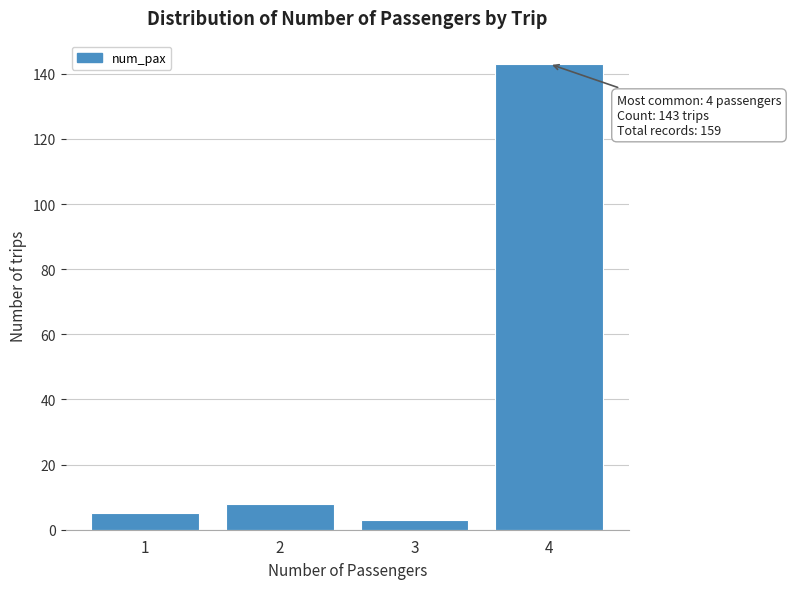

Reading left to right, transcribe all the data shown in this chart.

5	8	3	143